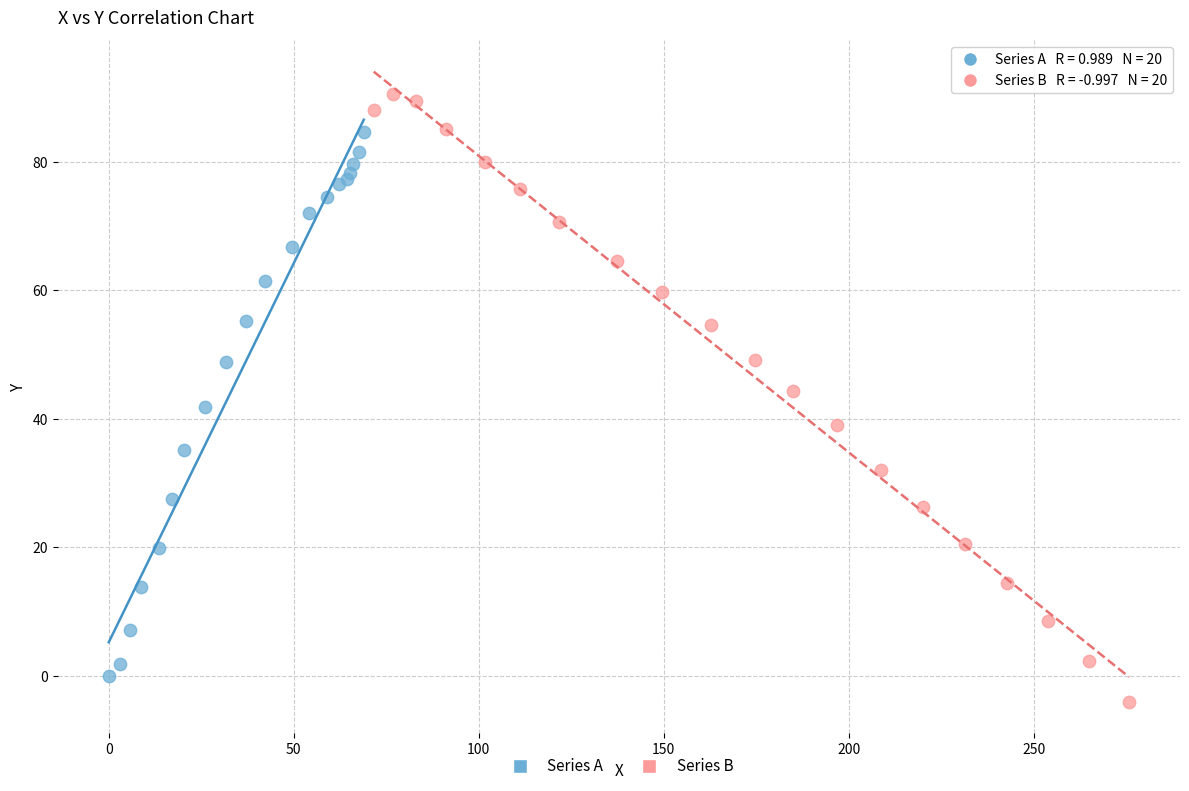

What are all the series names shown in the legend?

Series A, Series B